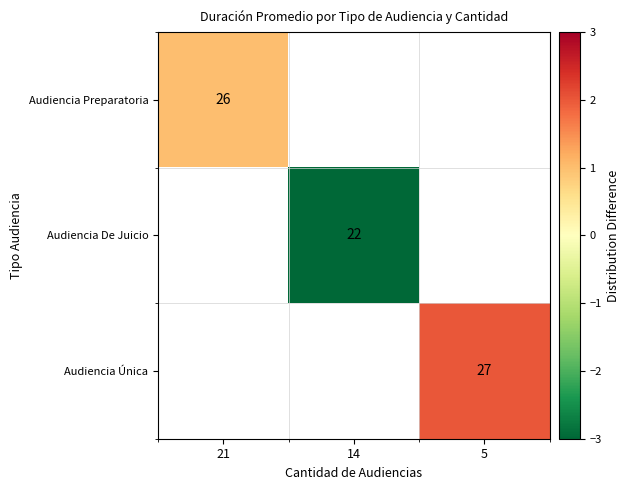

The value of Audiencia Única at 5 is 27. True or false?

True